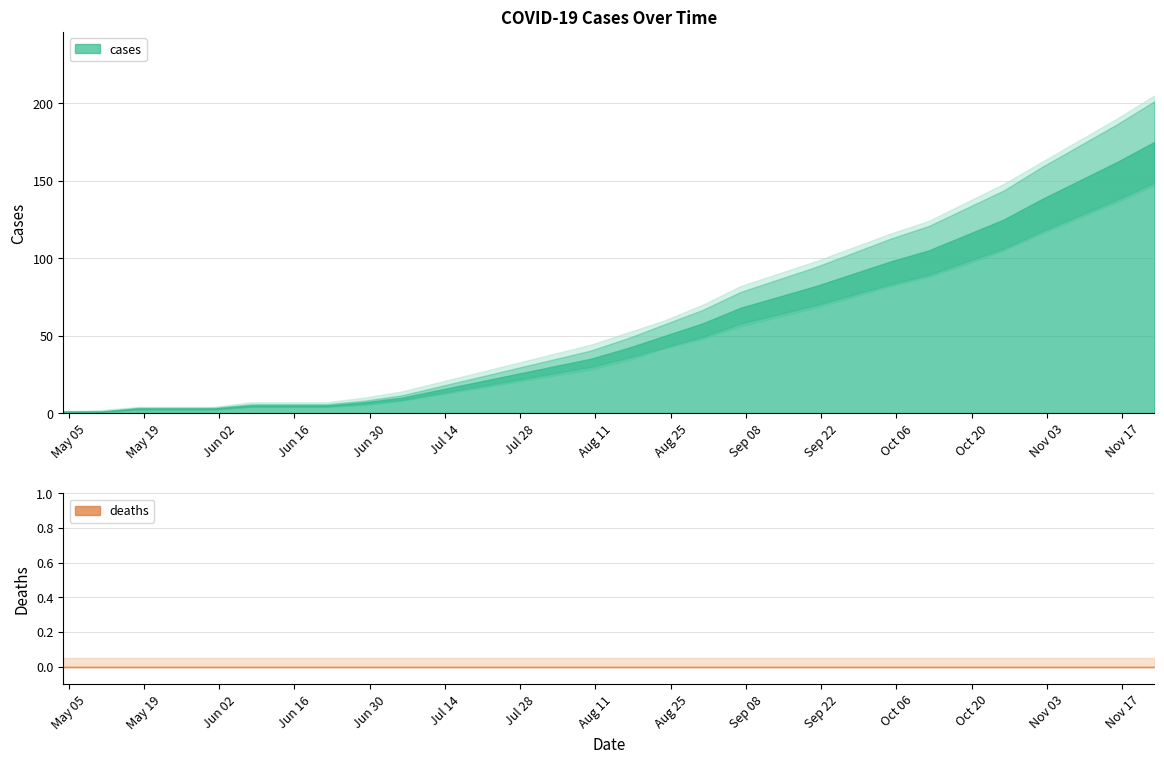

Is the value of deaths at 2020-11-09 greater than the value of cases at 2020-08-03?

No